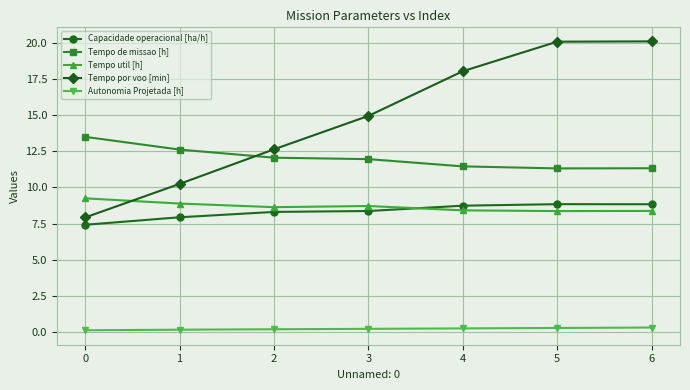

True or false: Autonomia Projetada [h] and Tempo de missao [h] cross at least once.

False